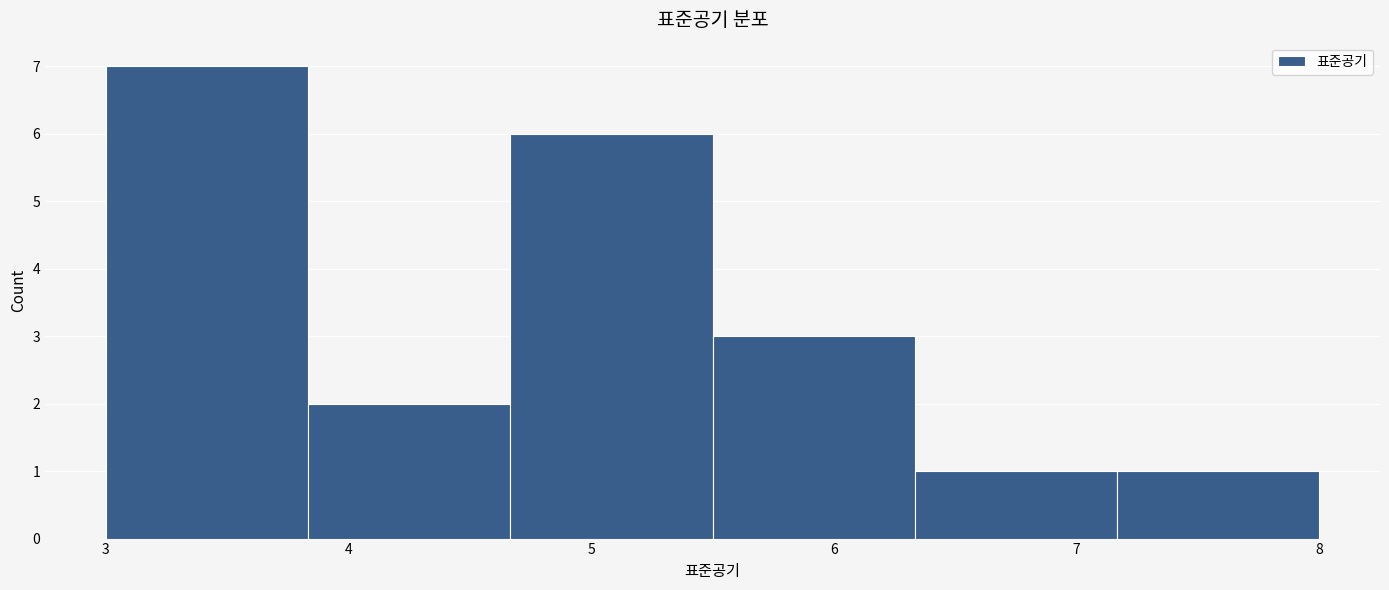

Reading left to right, list every bar in this chart as the range it spans on the x-axis followed by its height. Neither the bar edges nor the heights are printed on the chart, so give them approximately, as read against the axes.

3.0 to 3.8: 7
3.8 to 4.7: 2
4.7 to 5.5: 6
5.5 to 6.3: 3
6.3 to 7.2: 1
7.2 to 8.0: 1